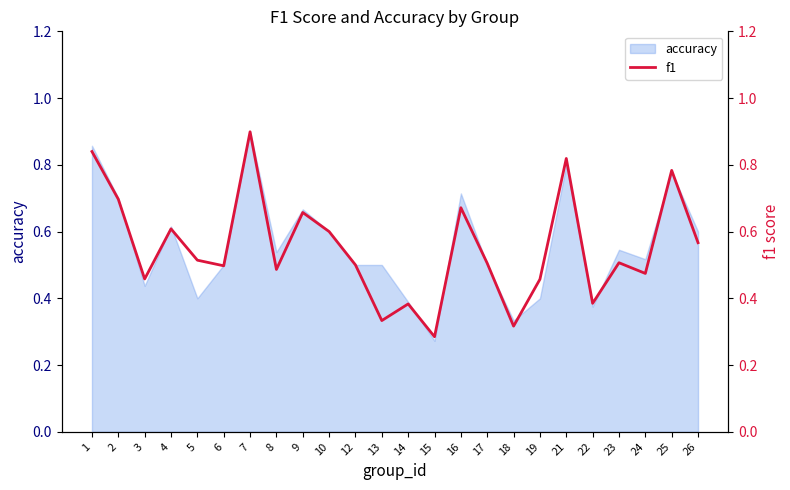

Which category has the highest value across all series?

7